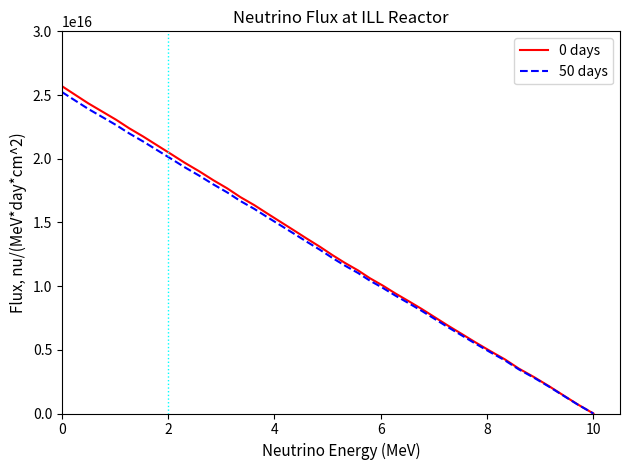

Which series has the widest spread of values?

0 days